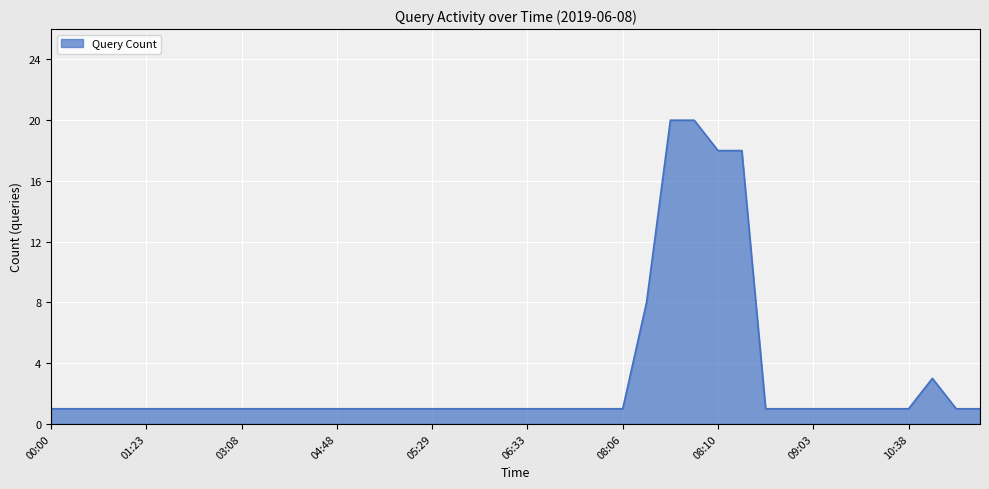

What is the maximum value shown in the chart?

20